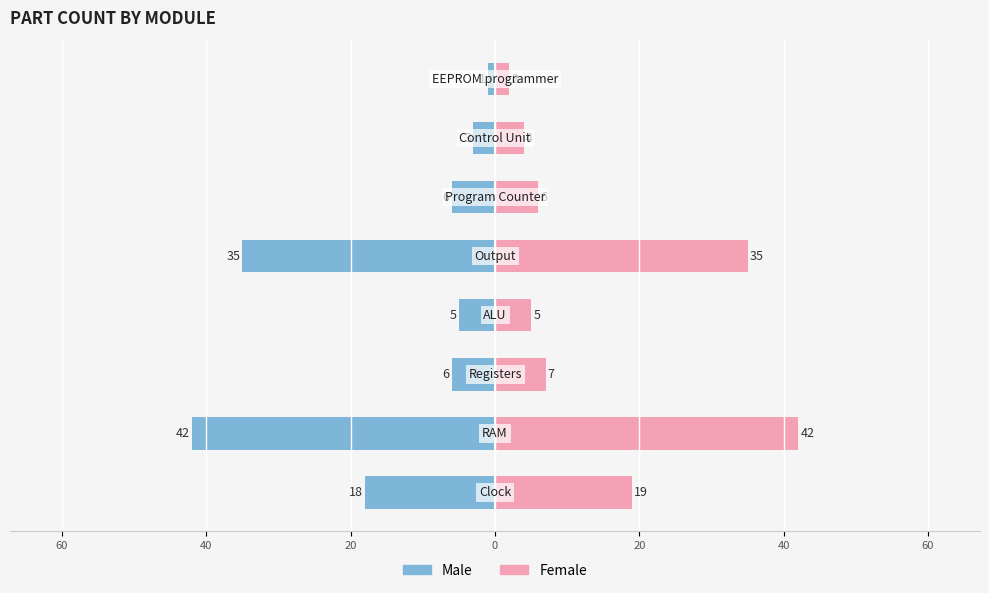

Reading left to right, list all the values displayed in this chart.

Male: -18	-42	-6	-5	-35	-6	-3	-1
Female: 19	42	7	5	35	6	4	2